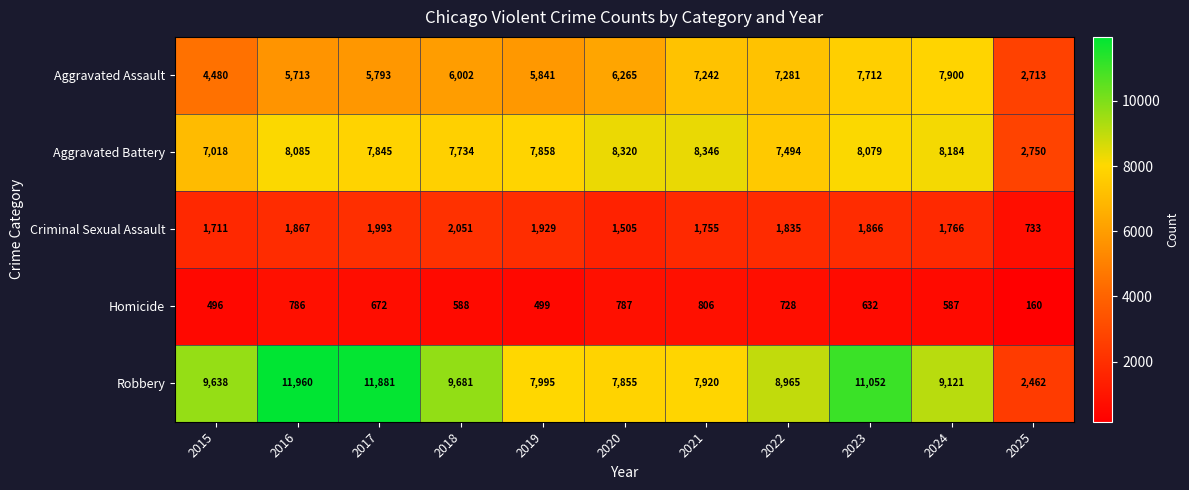

True or false: Aggravated Battery has a value of 8085 at 2016.

True